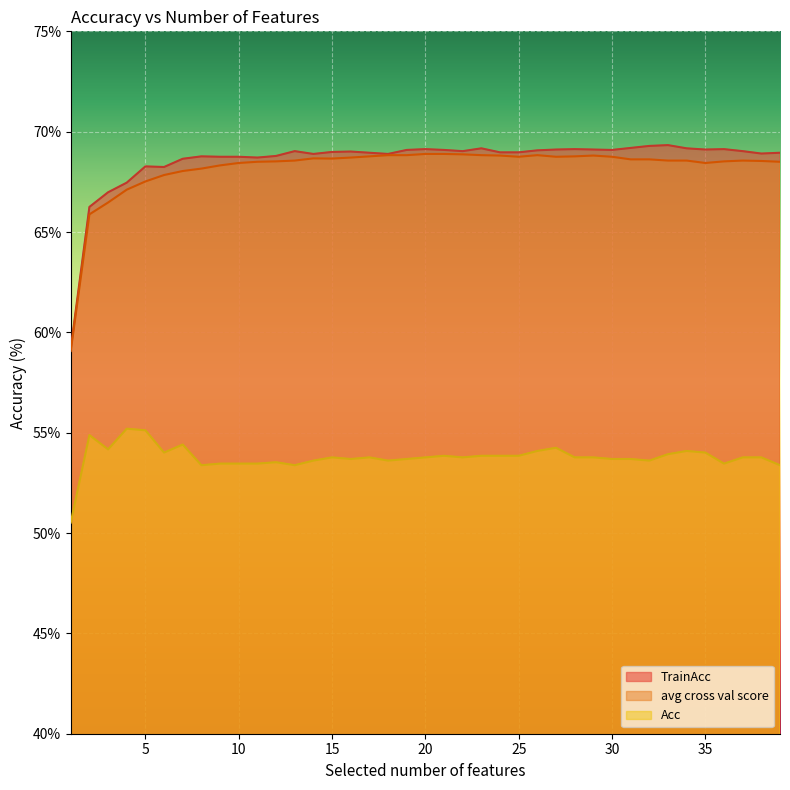

Does the chart display data point markers on the line(s)?

No